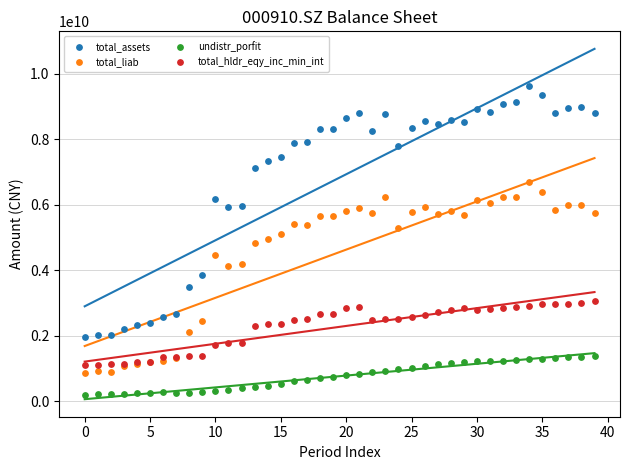

Which series reaches the minimum Y coordinate?

undistr_porfit